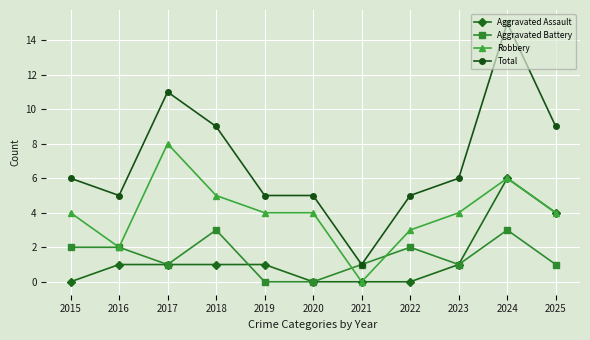

At how many categories does at least one series exceed 14?

1